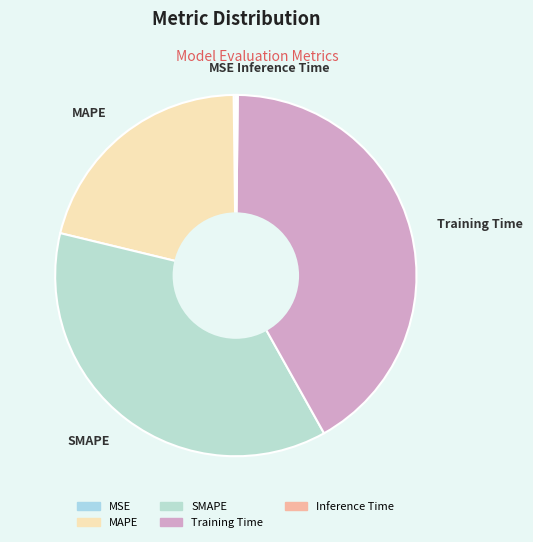

Does any single category account for the majority?

No